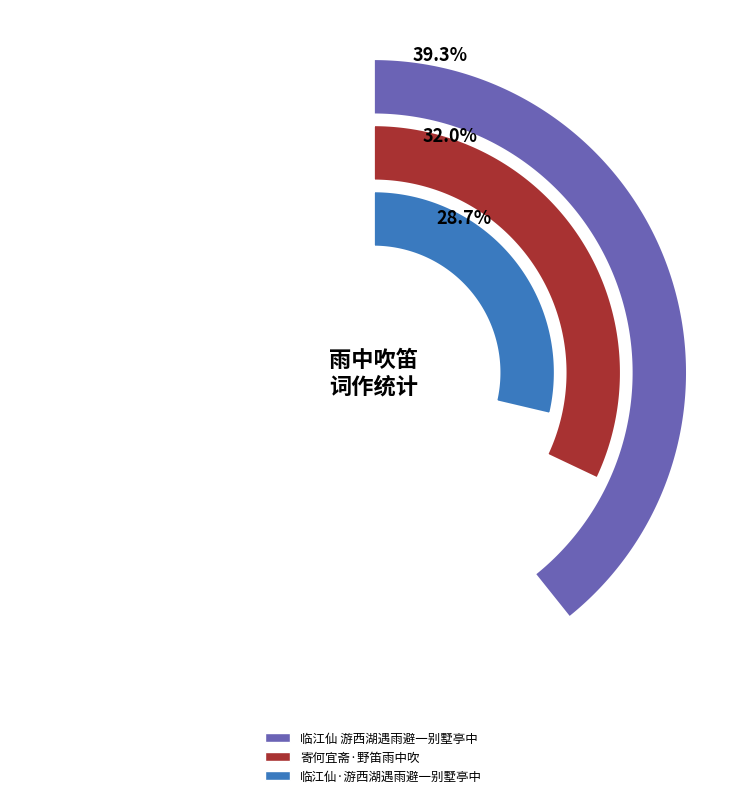

True or false: 寄何宜斋·野笛雨中吹 accounts for 44% of the total.

False